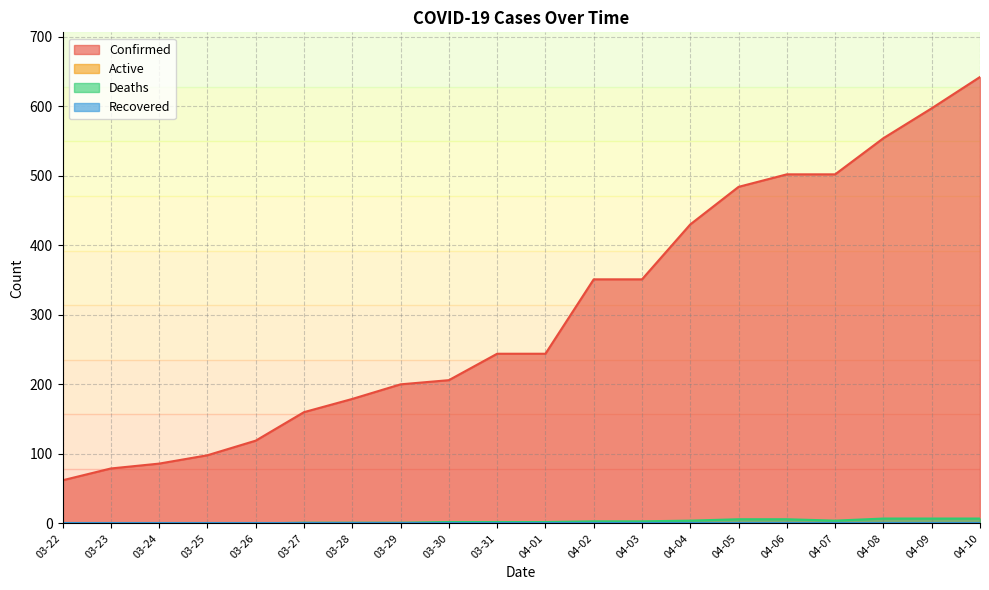

What is the label of the 3rd point from the right?

04-08